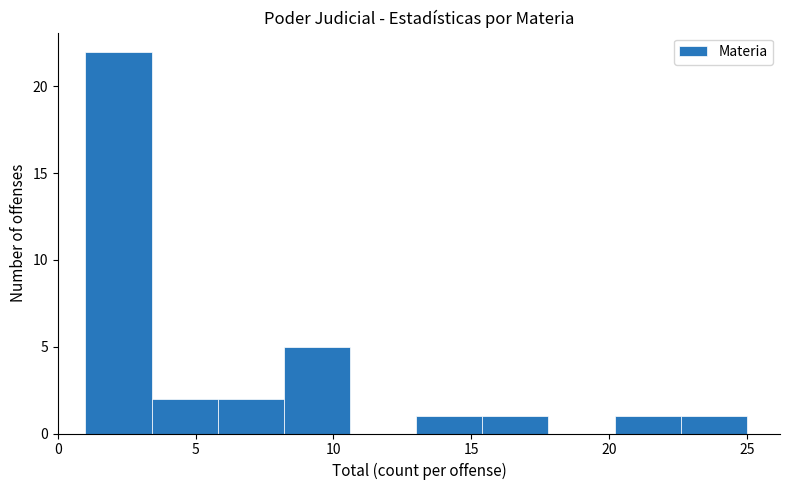

Which range on the x-axis has the tallest bar?

1.0 to 3.4